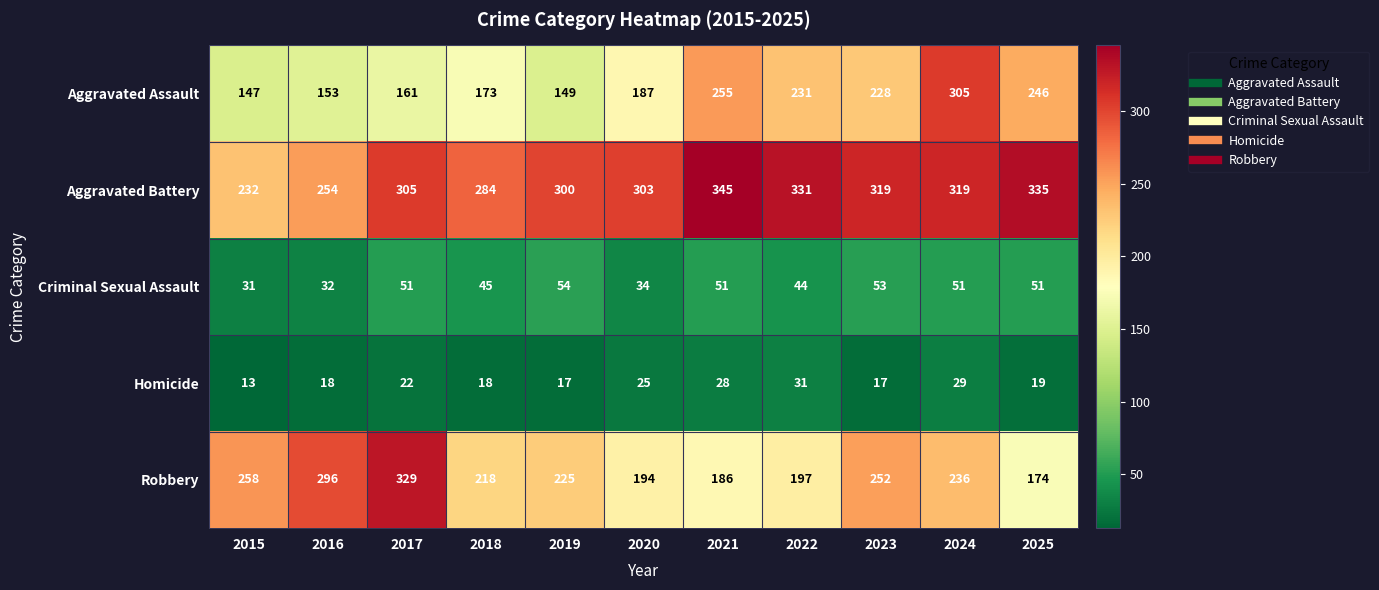

Is the value of Aggravated Battery at 2019 greater than the value of Homicide at 2018?

Yes